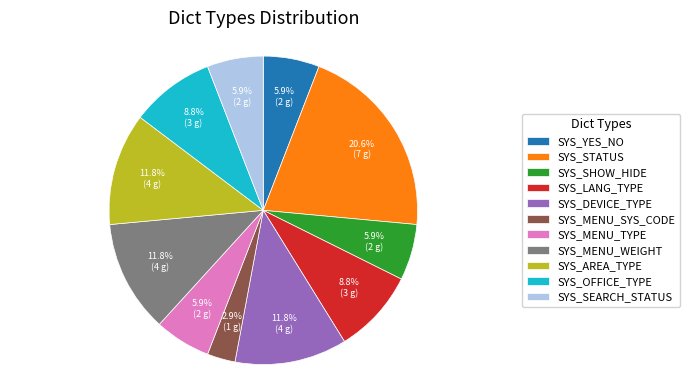

How many slices are in this pie chart?

11